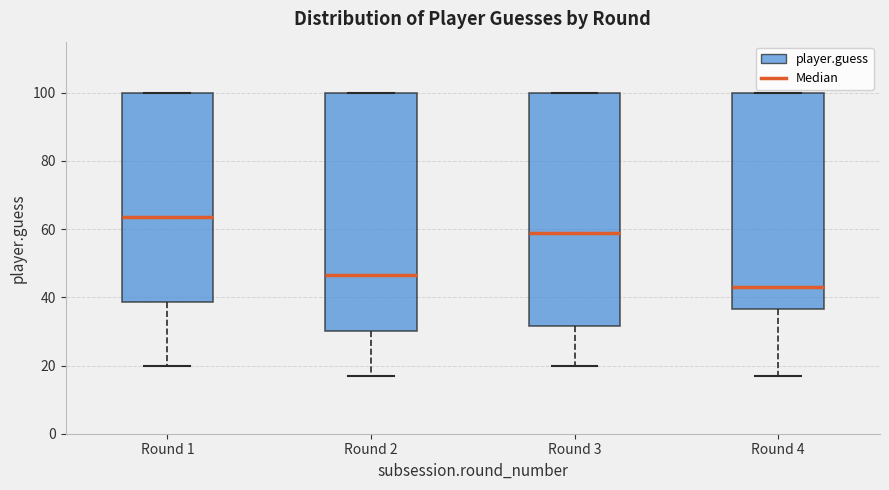

Reading left to right, read every box against the y-axis: the position of its median line, the range the box covers, and the ends of its whiskers. The values are not printed on the chart, so give them approximately, as read against the axis.

Round 1: median 64, box 38 to 100, whiskers 20 to 100
Round 2: median 46, box 30 to 100, whiskers 18 to 100
Round 3: median 60, box 32 to 100, whiskers 20 to 100
Round 4: median 44, box 36 to 100, whiskers 18 to 100